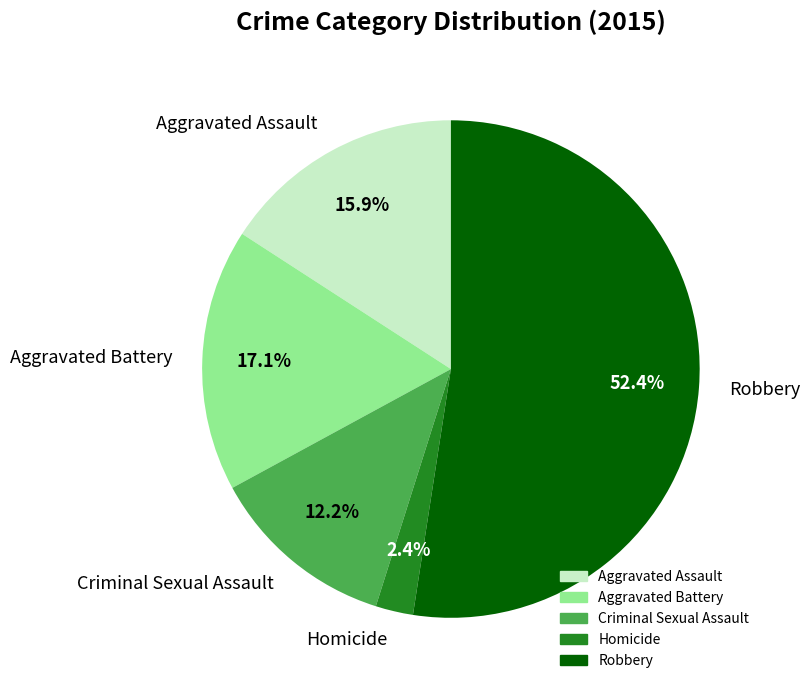

Between Aggravated Battery and Robbery, which is larger?

Robbery